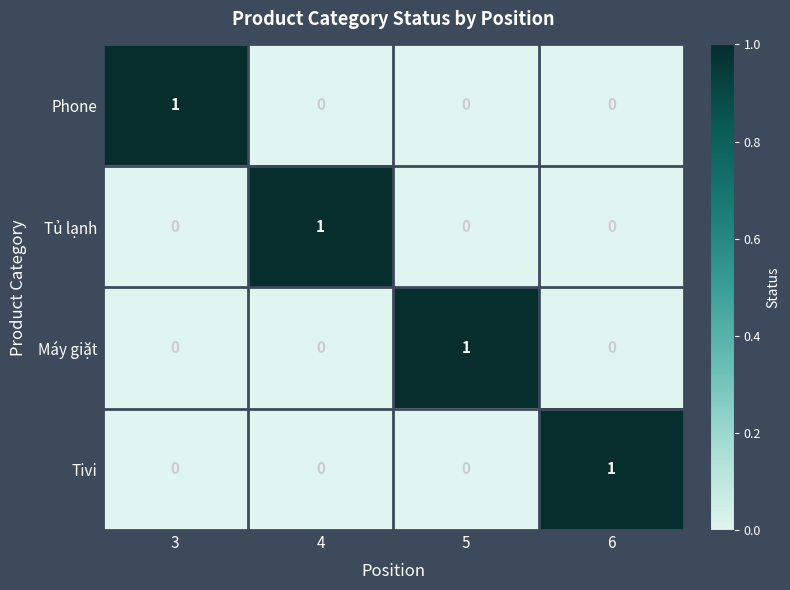

Count the Máy giặt values in the range 0 to 1.

4